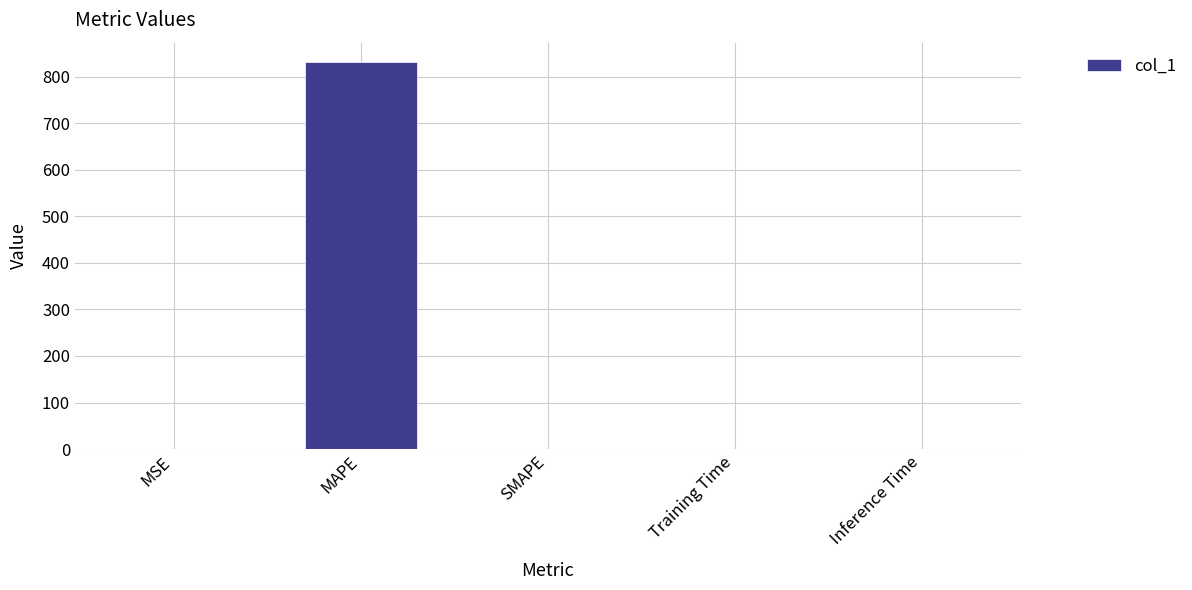

Which has a higher value, SMAPE or MAPE?

MAPE